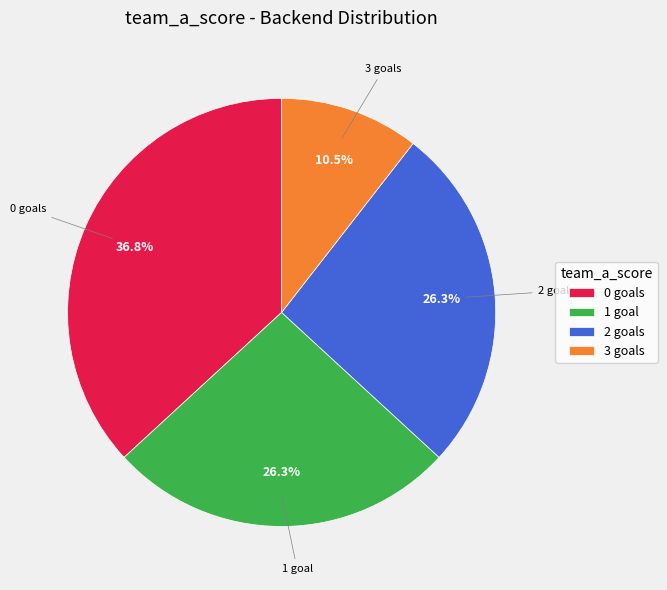

Between 1 goal and 3 goals, which is larger?

1 goal